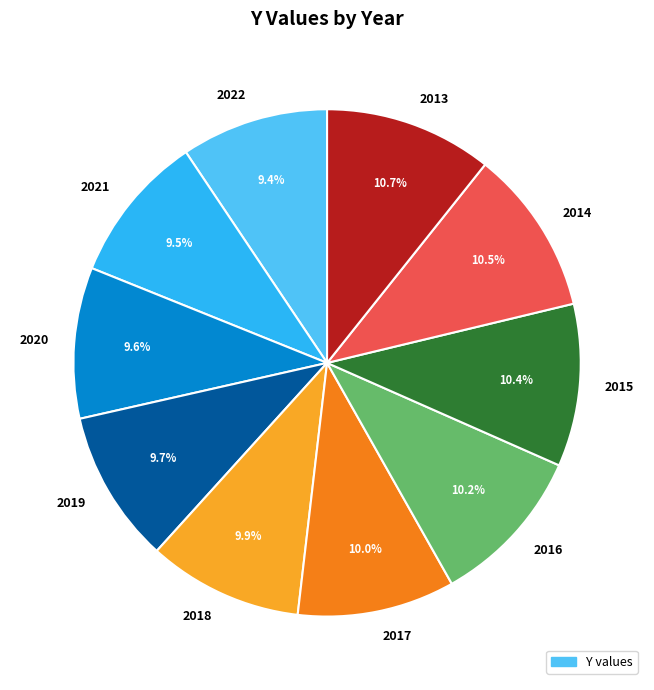

True or false: 2013 accounts for 3% of the total.

False